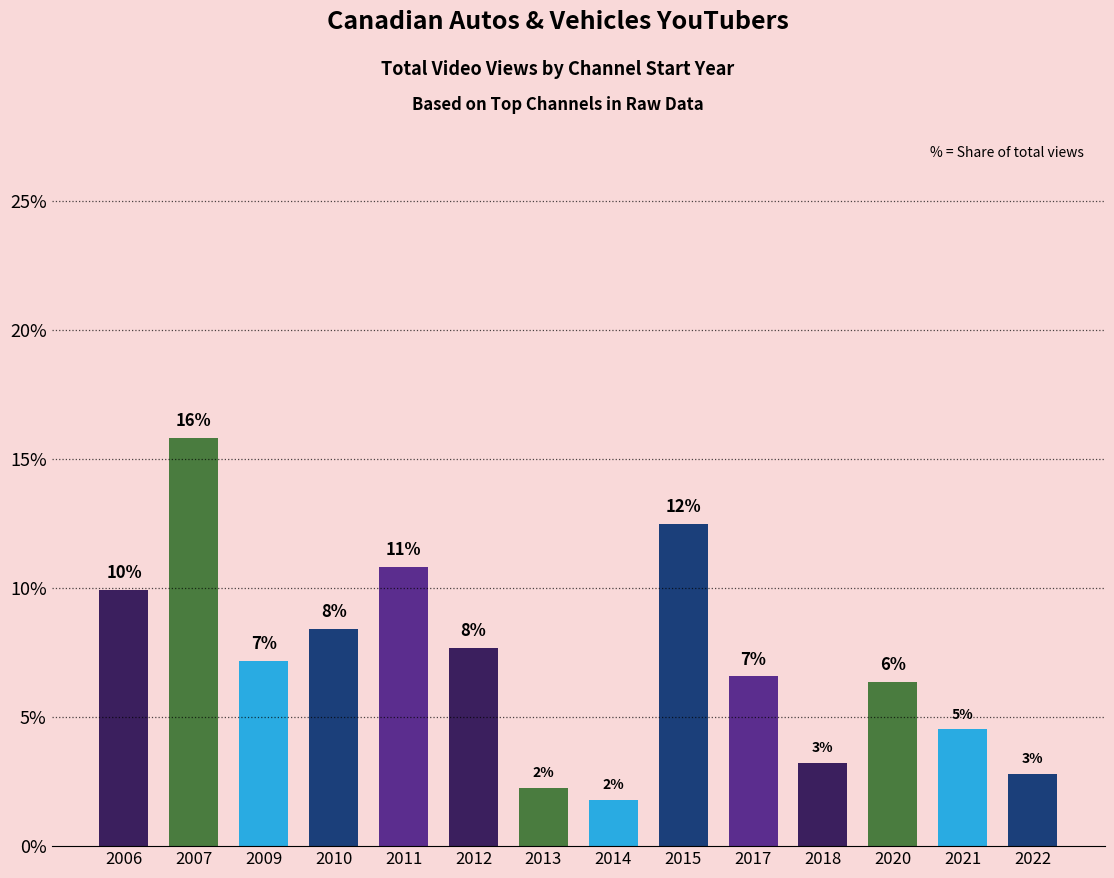

Is it true that the value at 2011 is 10.8?

True